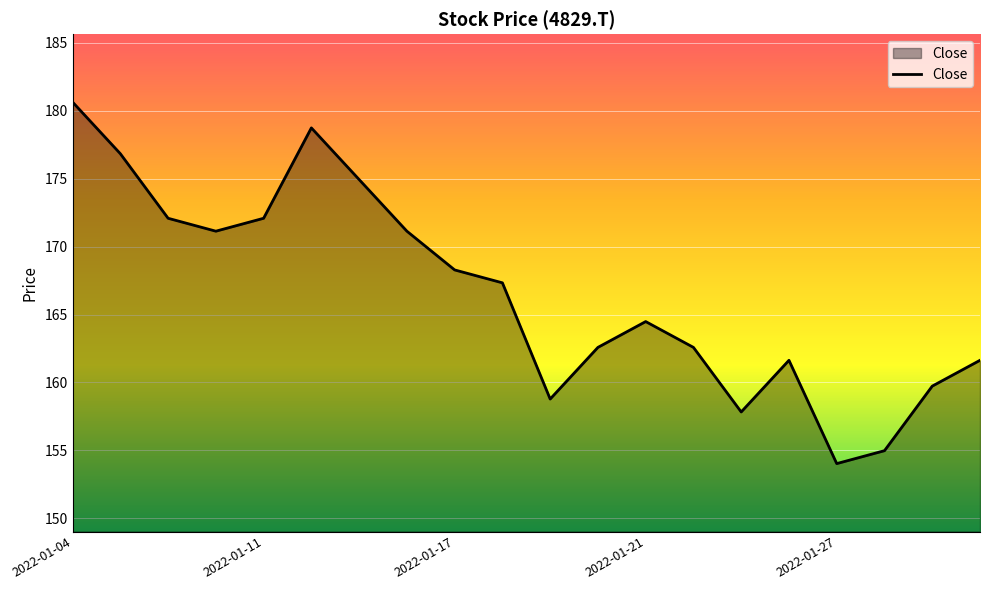

What is the greatest value displayed?

180.6